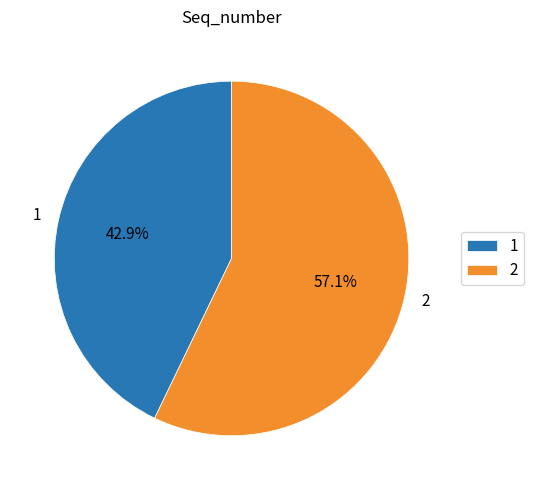

To the nearest percent, what is the difference between the 1 and 2 slice percentages?

14%